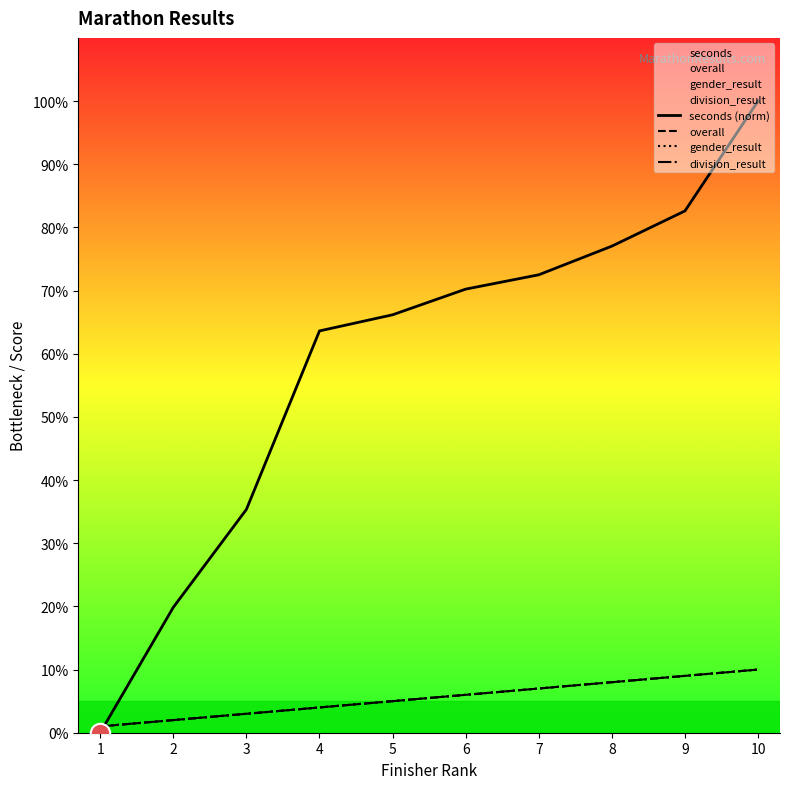

True or false: seconds (norm) has more than 0 points higher than both neighbors.

False